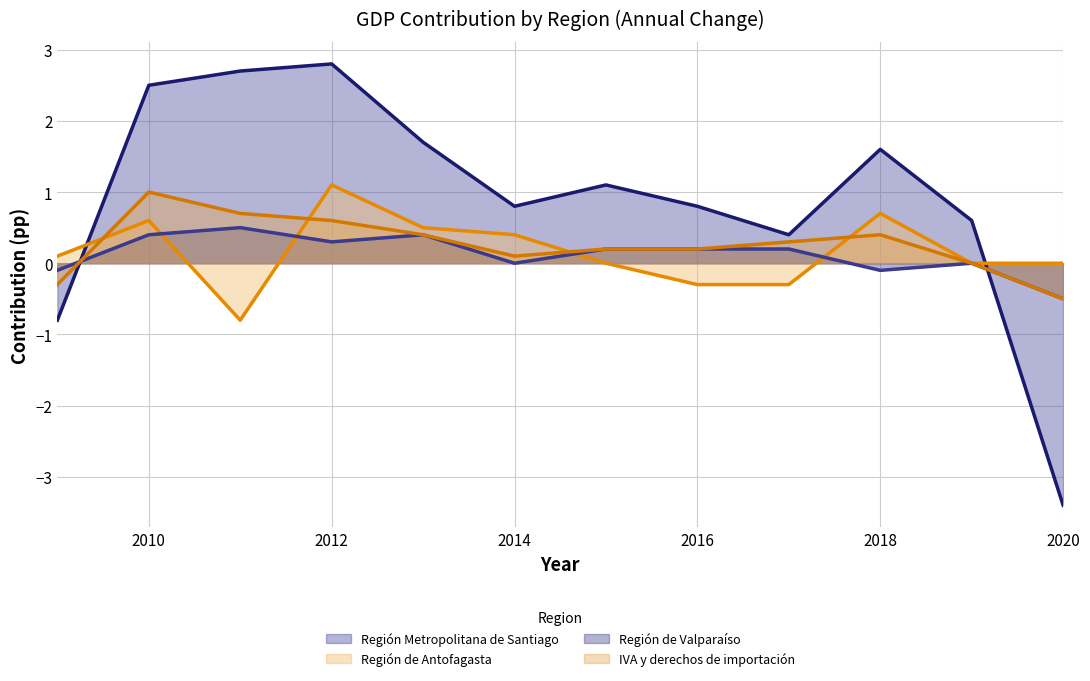

How many lines are shown in the chart?

4